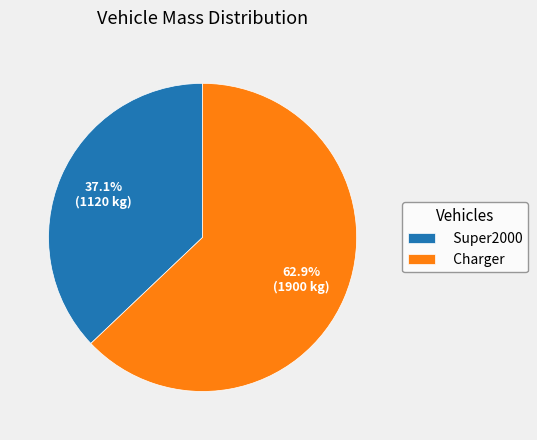

Is the sum of Charger and Super2000 greater than half?

Yes